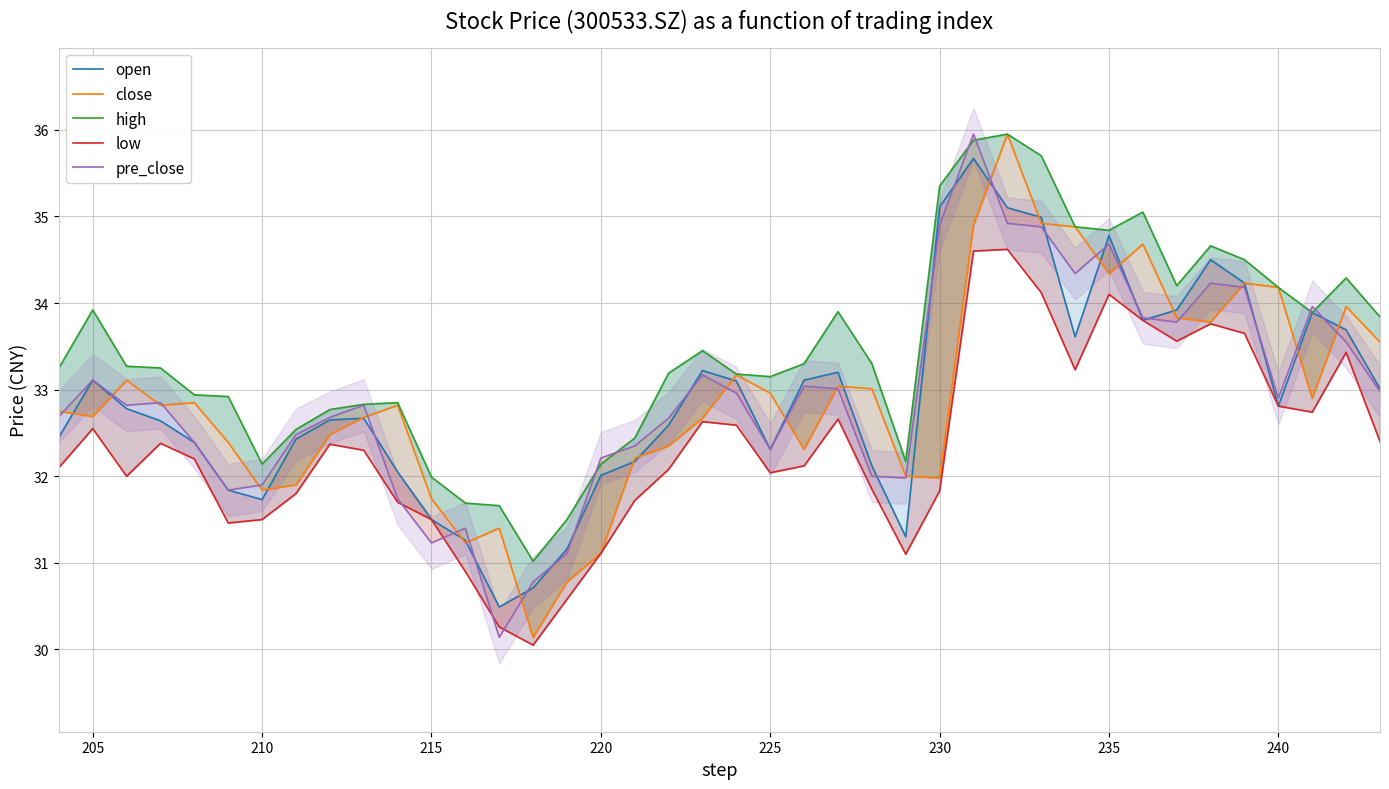

Rank the series by their maximum value, from highest to lowest.

close, high, pre_close, open, low